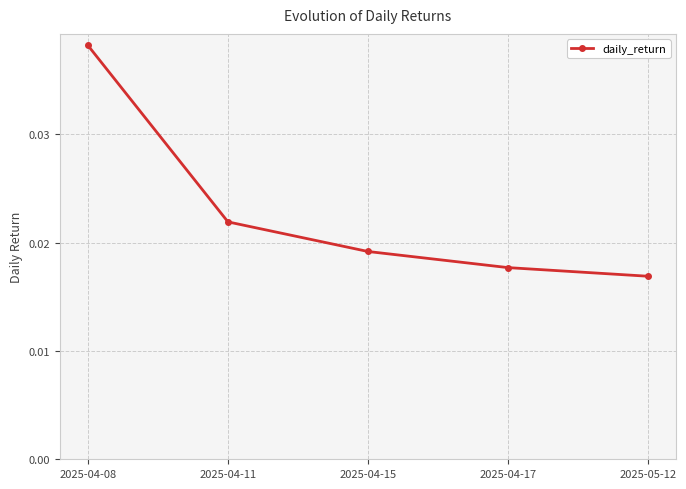

What is the label of the 5th point from the right?

2025-04-08